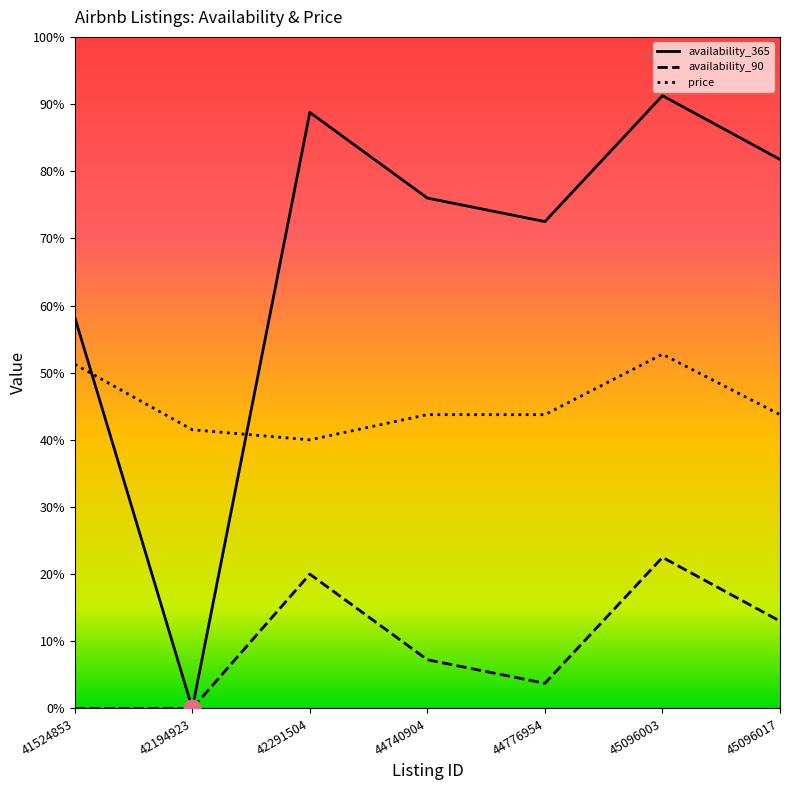

Does the chart have visible grid lines?

No